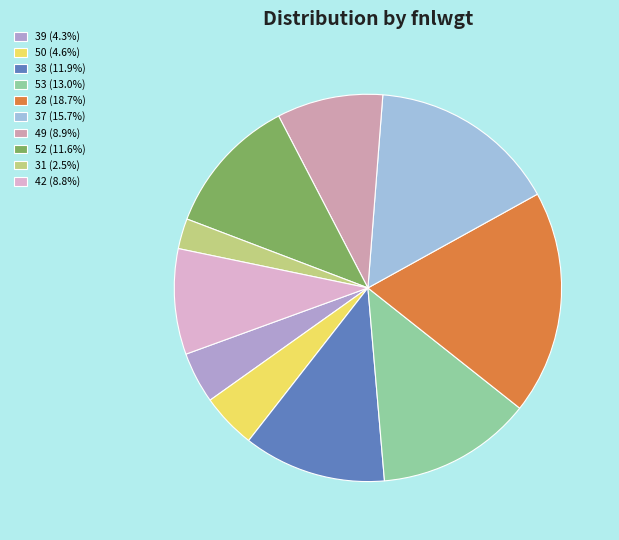

To the nearest percent, what percentage of the pie is 31?

3%